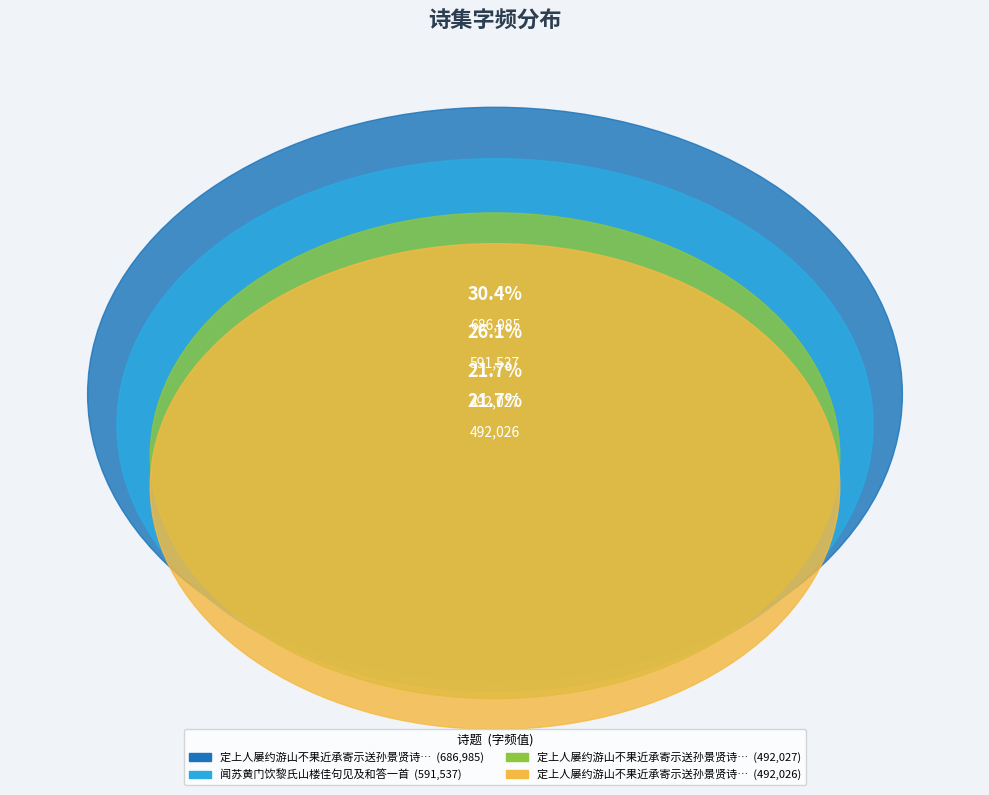

Which slice is the largest?

定上人屡约游山不果近承寄示送孙景贤诗未及和答因刘进士仲炯游青原山赋此奉寄